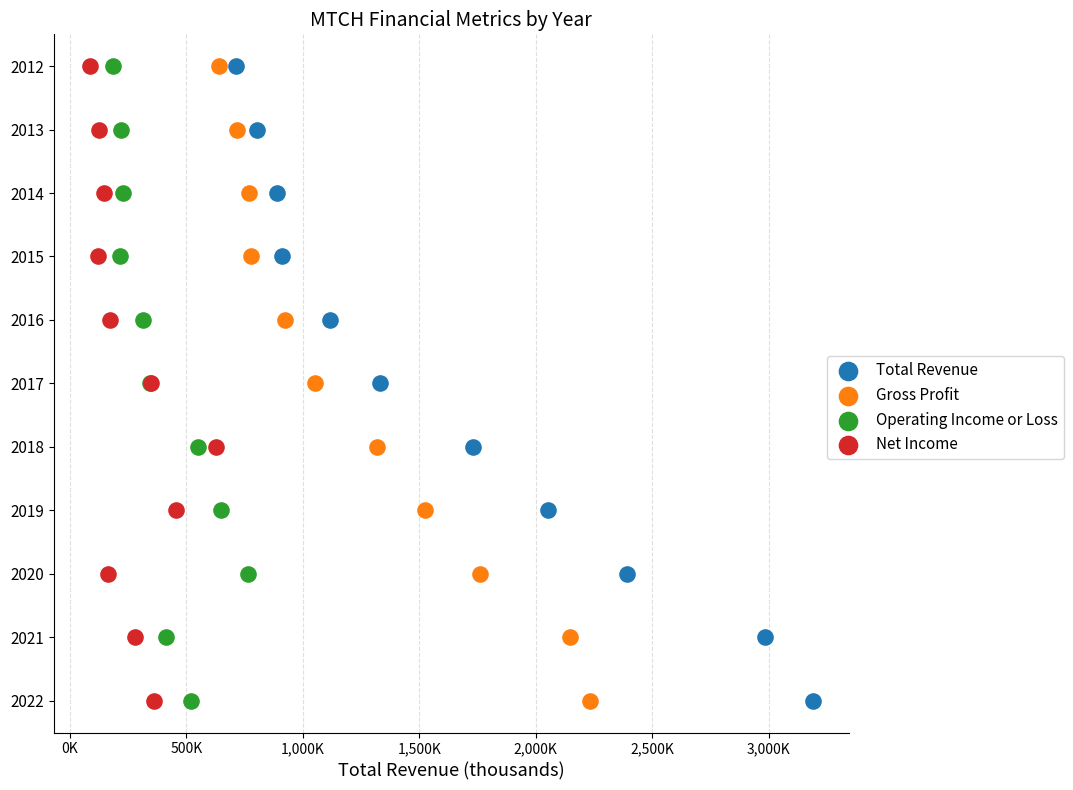

What are all the series names shown in the legend?

Total Revenue, Gross Profit, Operating Income or Loss, Net Income